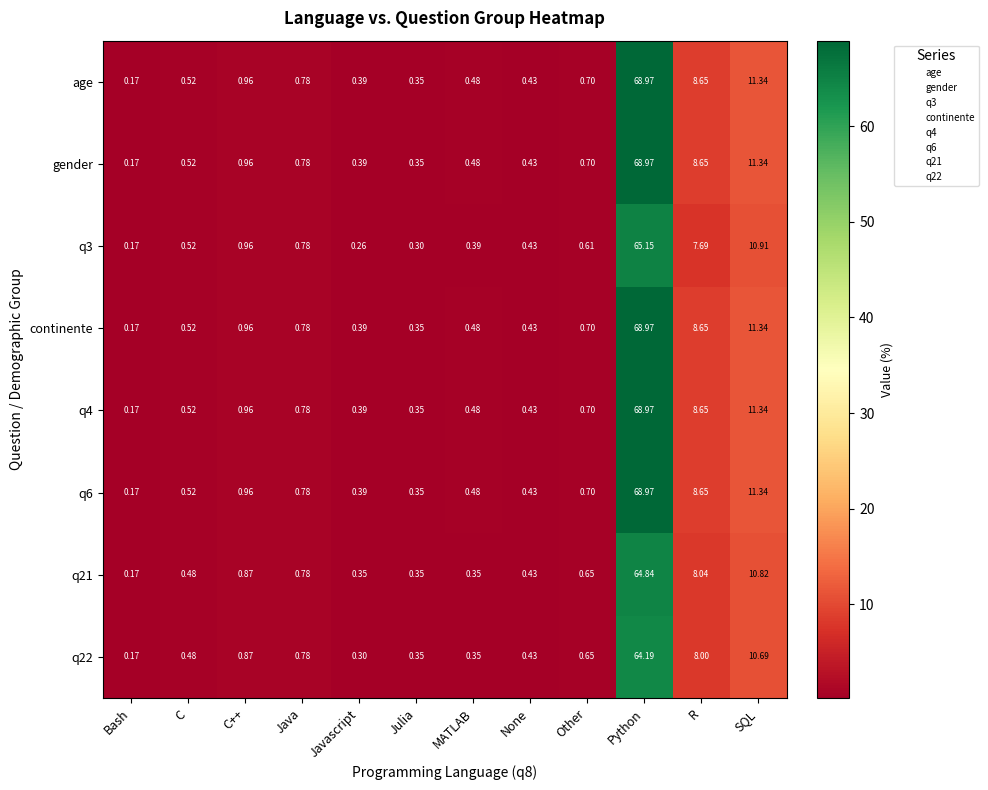

How many data points does each series have?

12